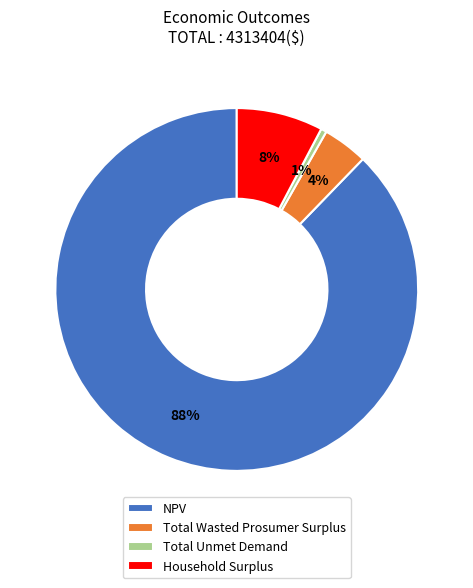

To the nearest percent, what is the combined percentage of Household Surplus and NPV?

95%